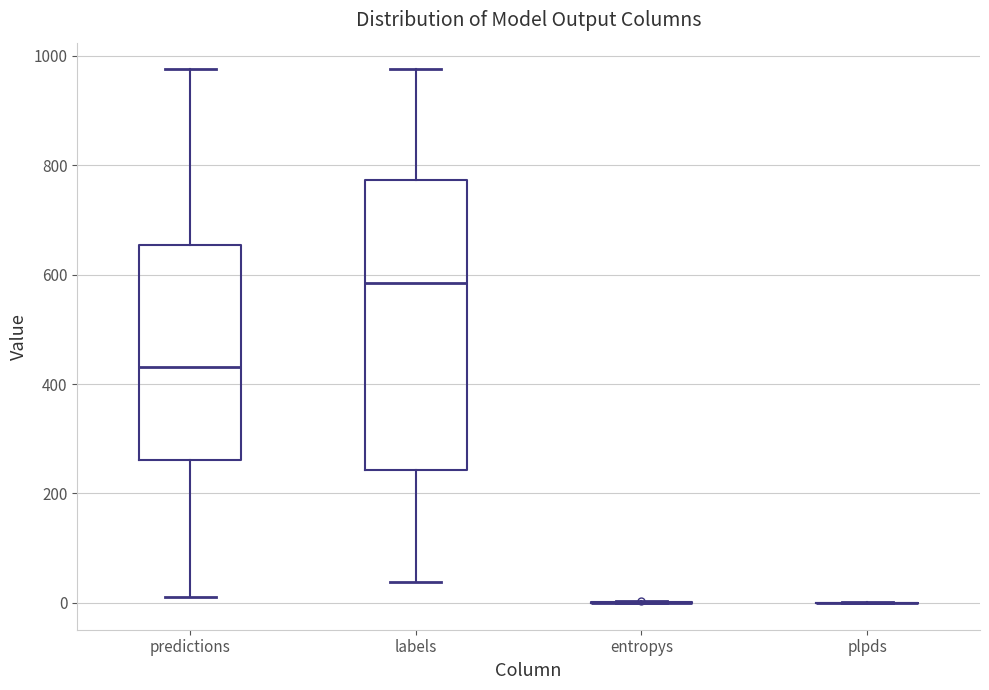

Where does the lower whisker of the box for predictions end on the y-axis? The values are not printed on the chart, so give them approximately, as read against the axis.

20